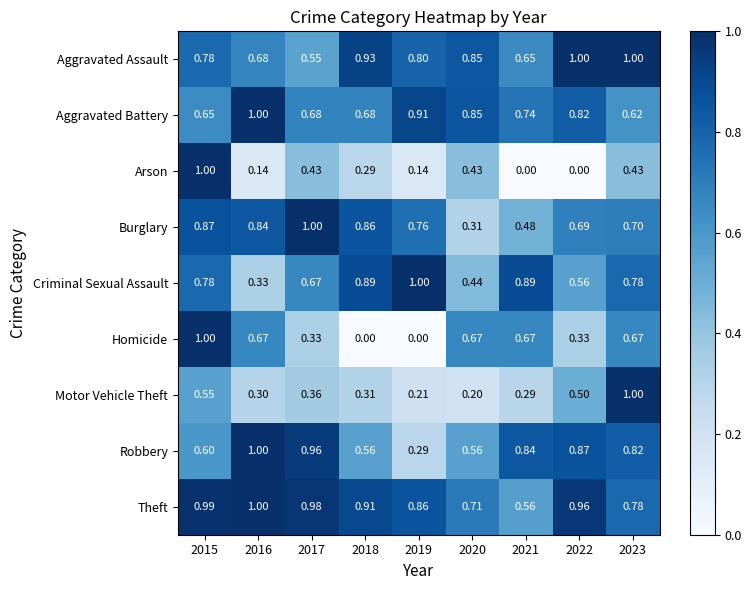

Which series changed the most between 2017 and 2022?

Aggravated Assault